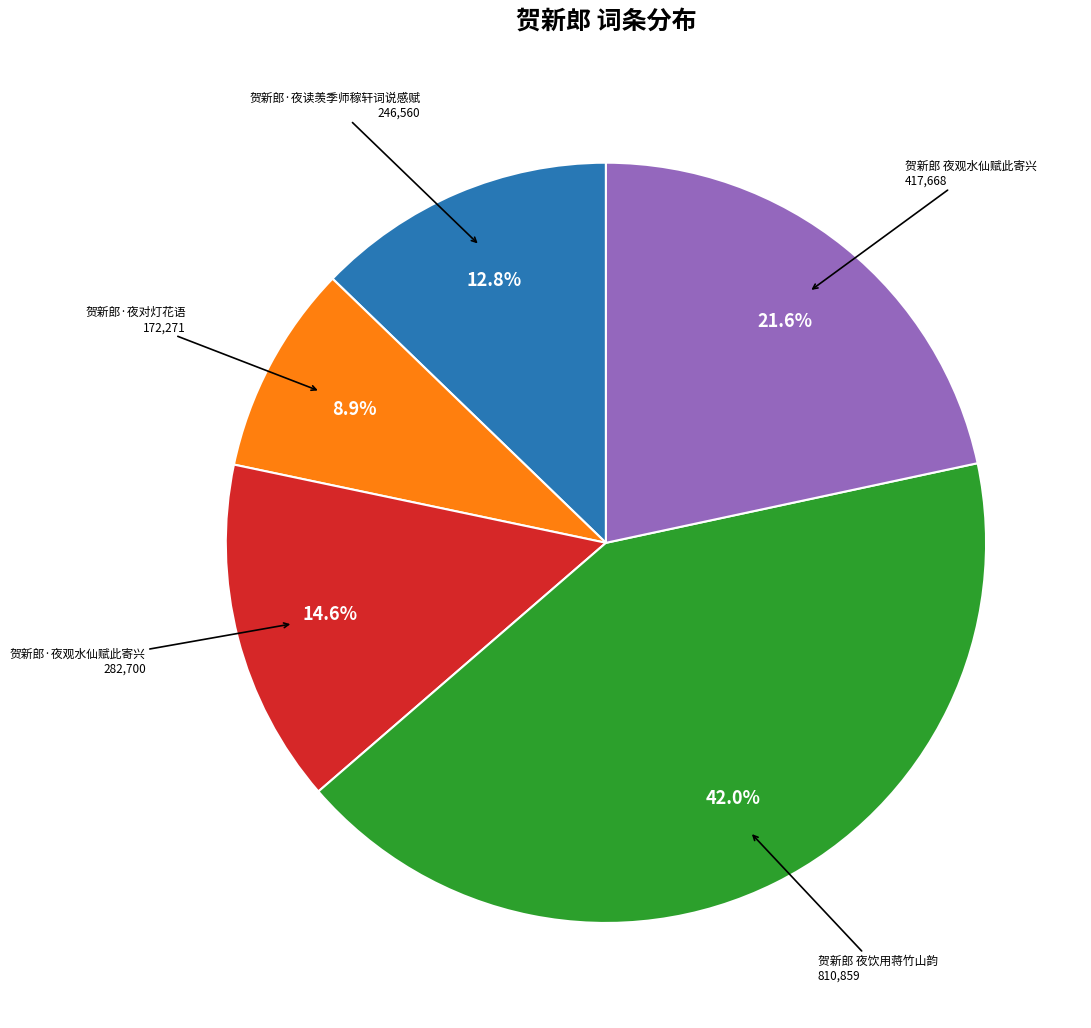

How many slices are in this pie chart?

5